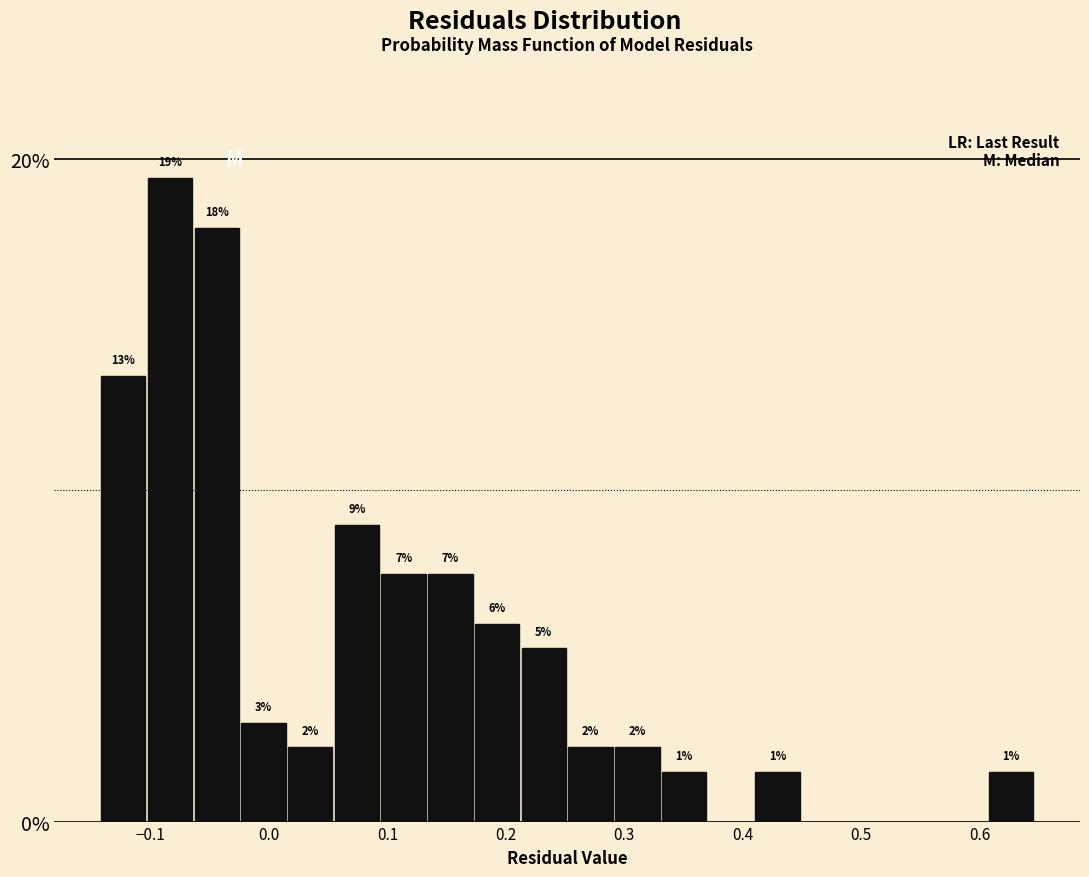

Read against the x-axis, roughly where is the centre of the tallest bar?

-0.08